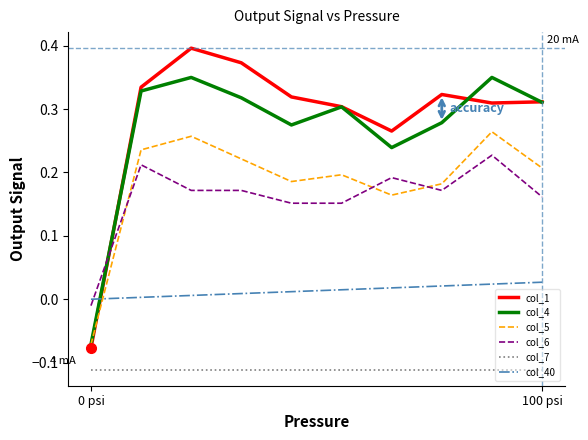

Rank the series by their maximum value, from lowest to highest.

col_7, col_40, col_6, col_5, col_4, col_1